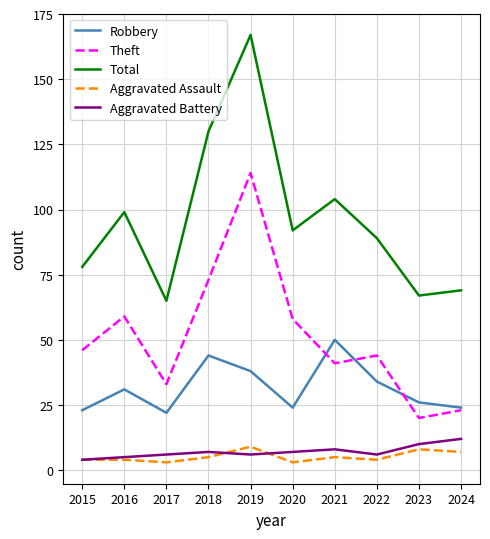

How many interior local valleys does the Total series have?

3